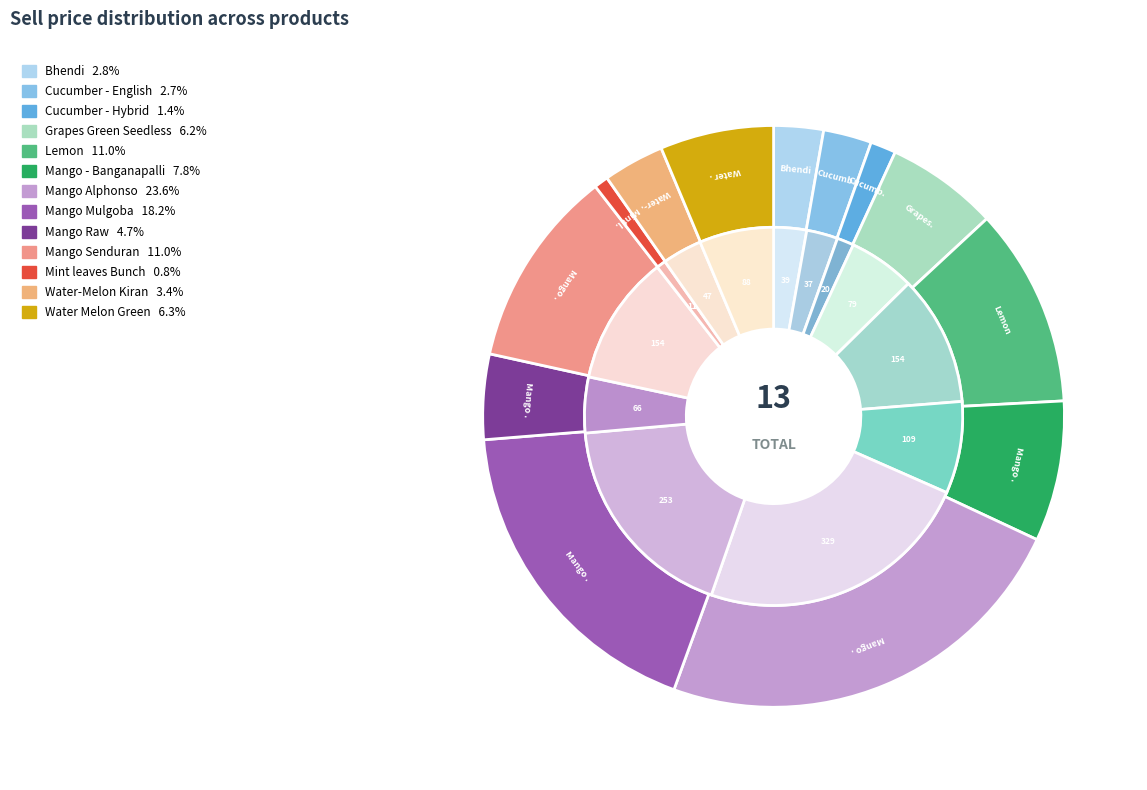

Count the number of slices in the pie.

13